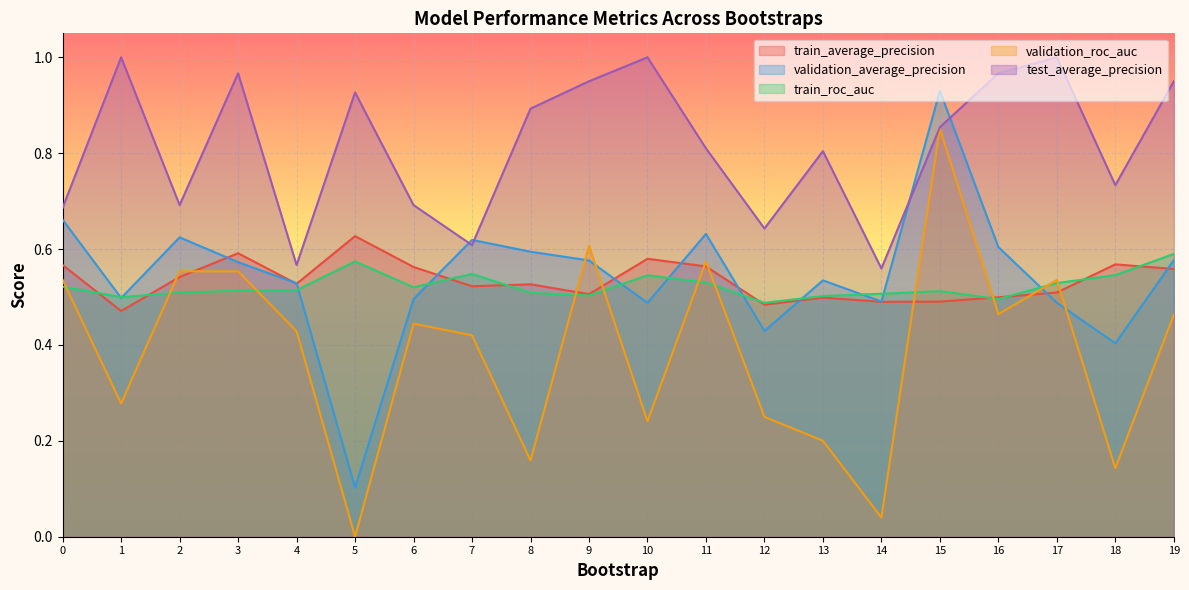

Which series has the largest total across all categories?

test_average_precision